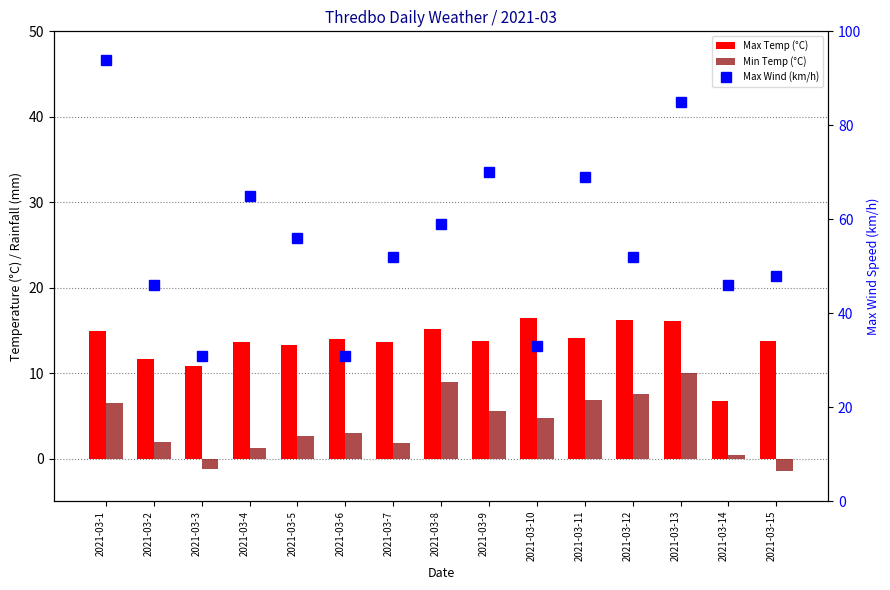

The Max Temp (°C) series shows 13.7 at 2021-03-15. True or false?

True